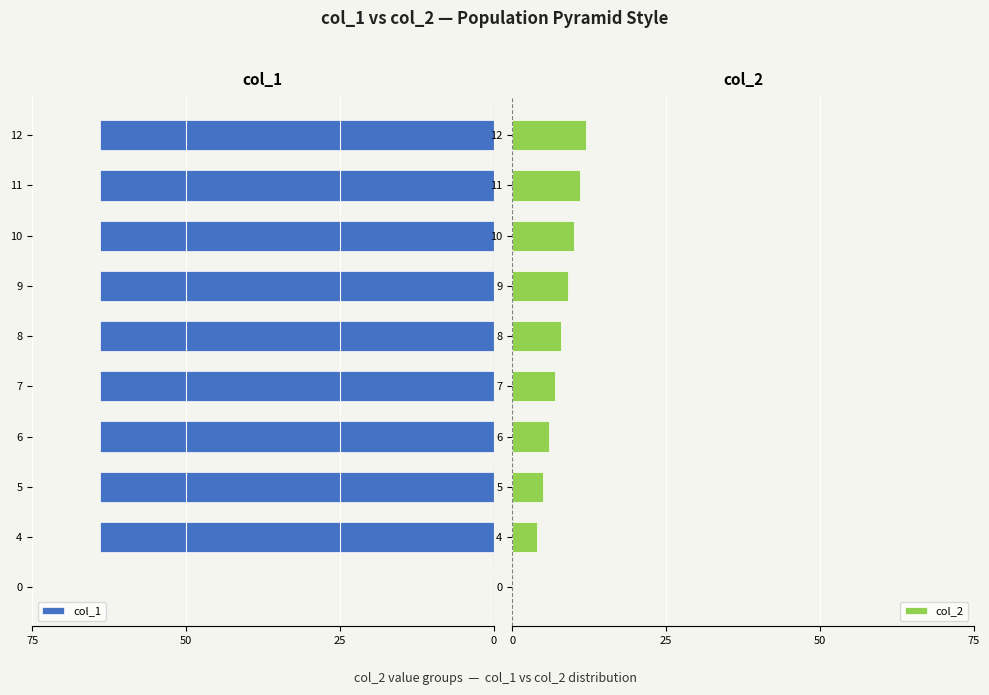

Are the bars horizontal?

Yes